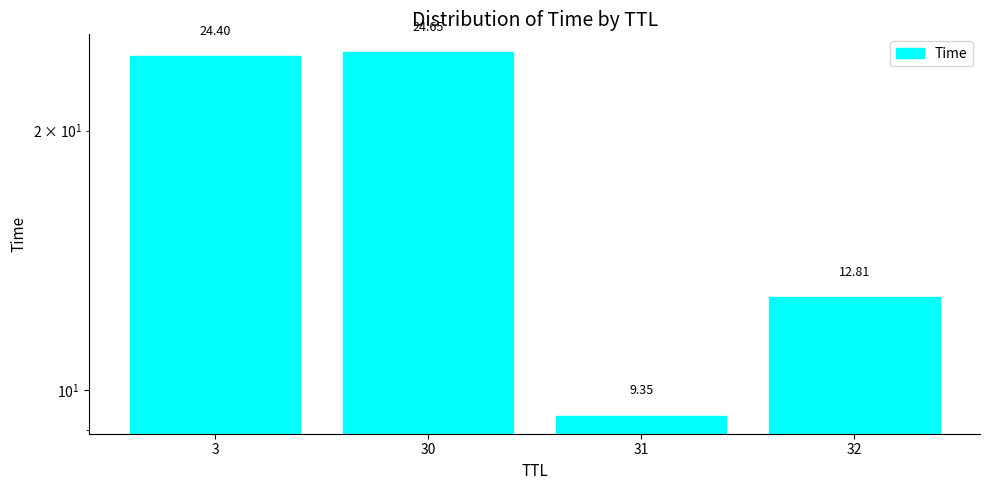

What is the difference between the values at 31 and 32?

3.5